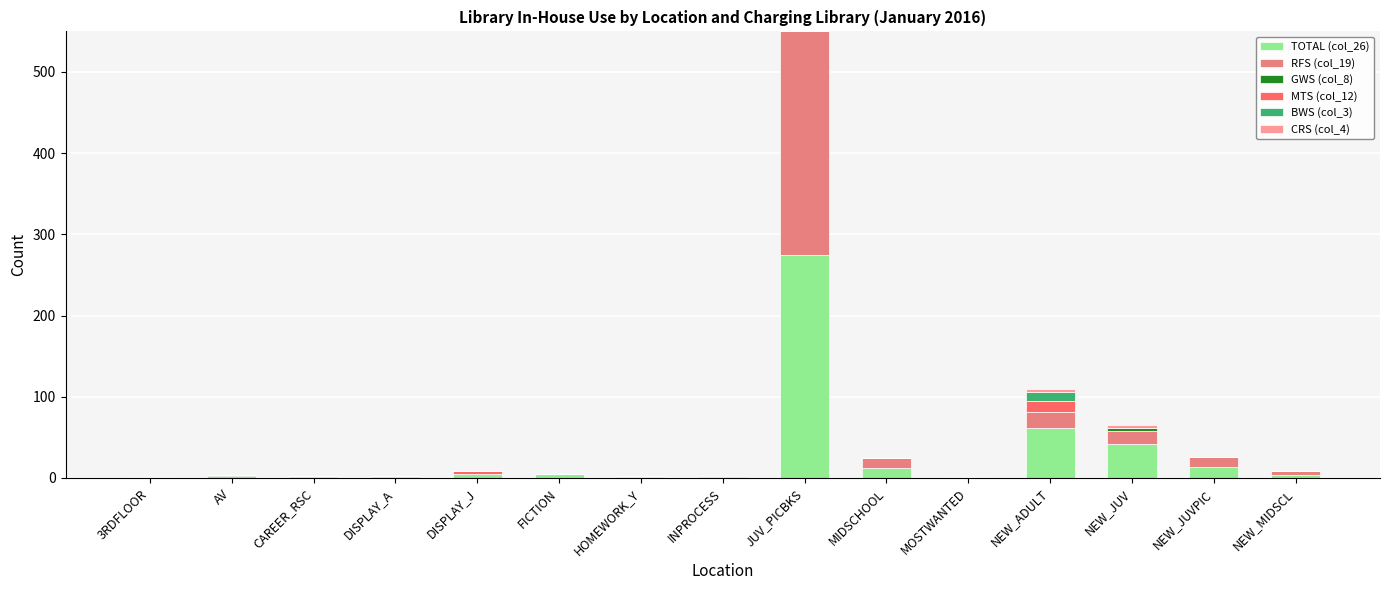

What is the maximum value for TOTAL (col_26)?

275